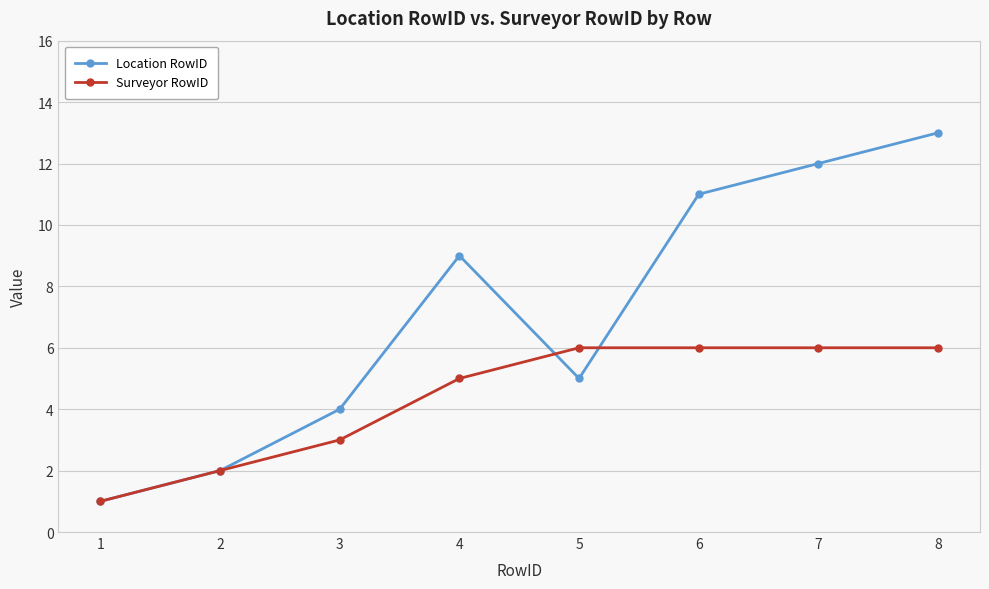

Which series has the largest range (max minus min)?

Location RowID